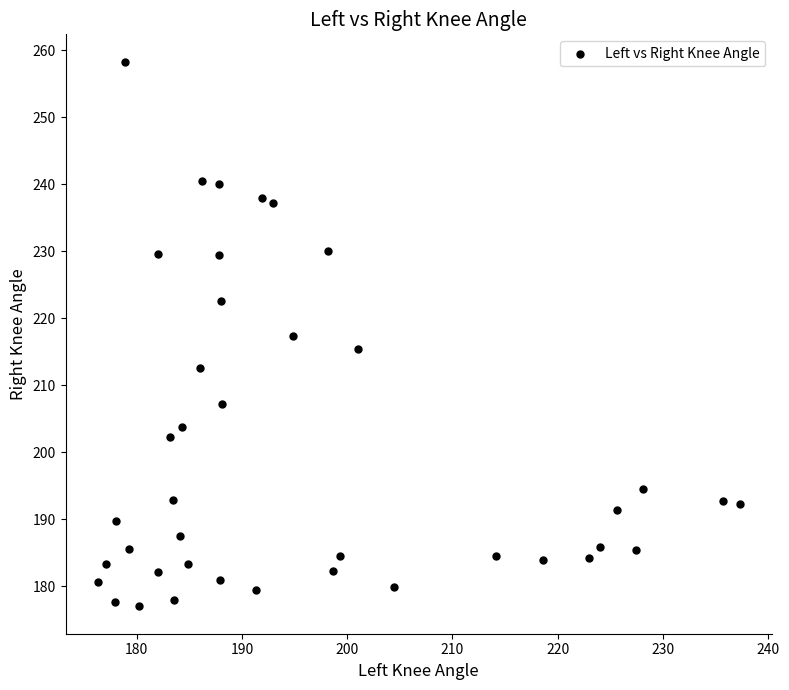

What is the range of X values (max minus min)?

61.0